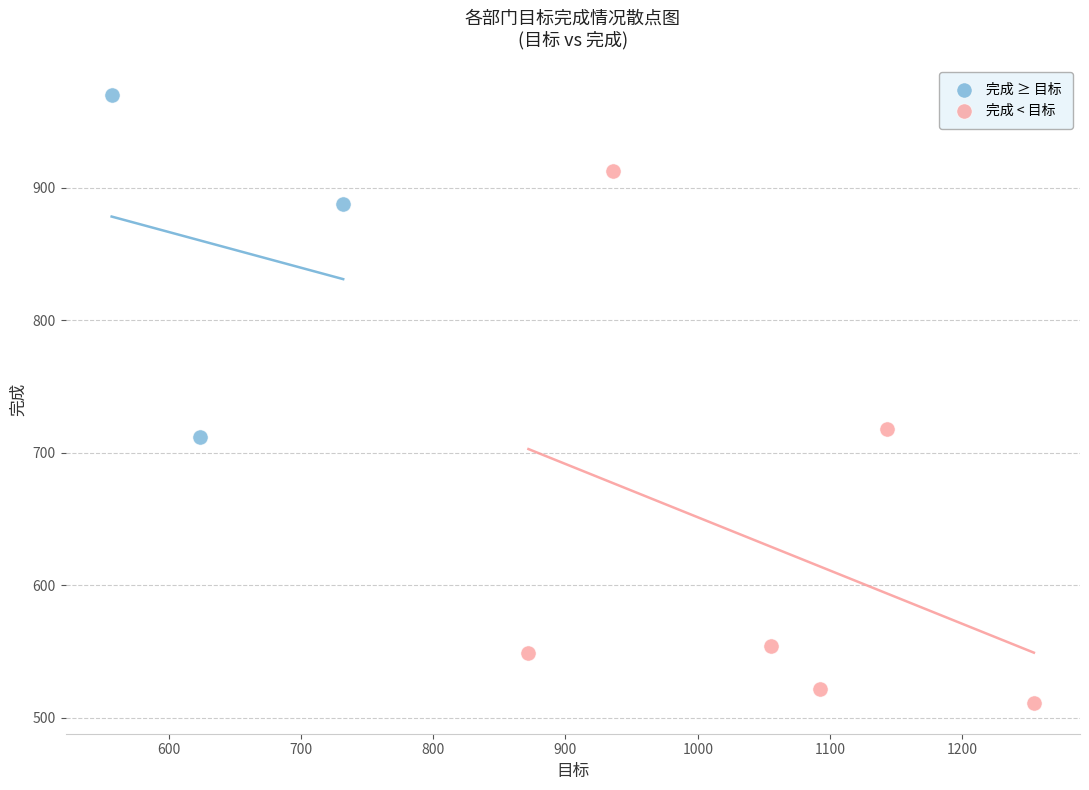

Which series has the largest Y range (max minus min)?

完成 < 目标